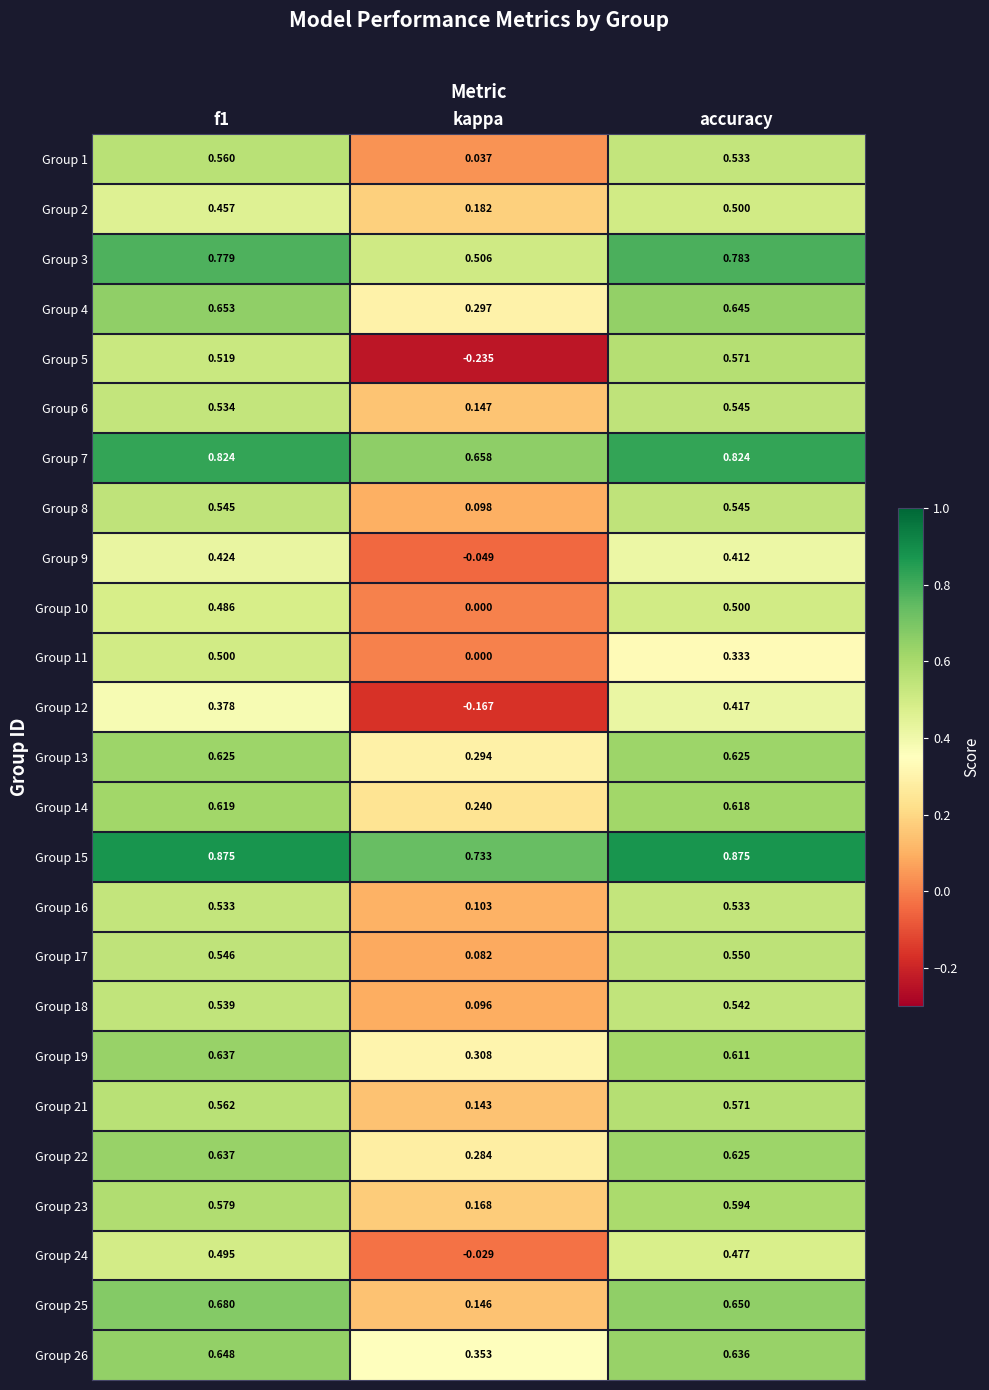

Between kappa and f1, which is larger?

f1